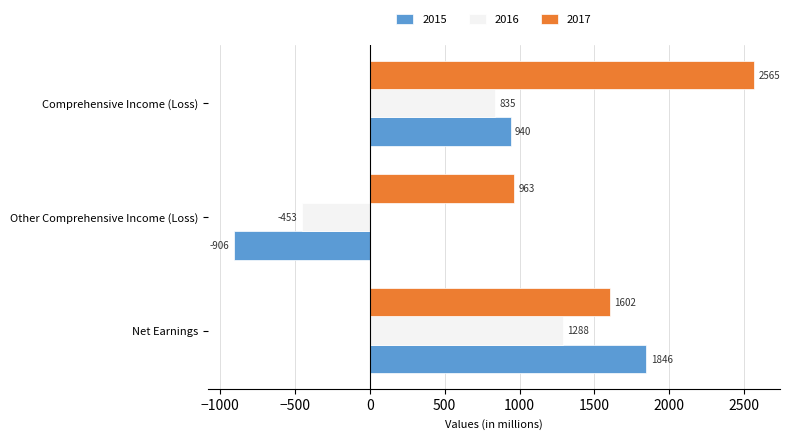

The 2016 series shows 1220 at Comprehensive Income (Loss). True or false?

False